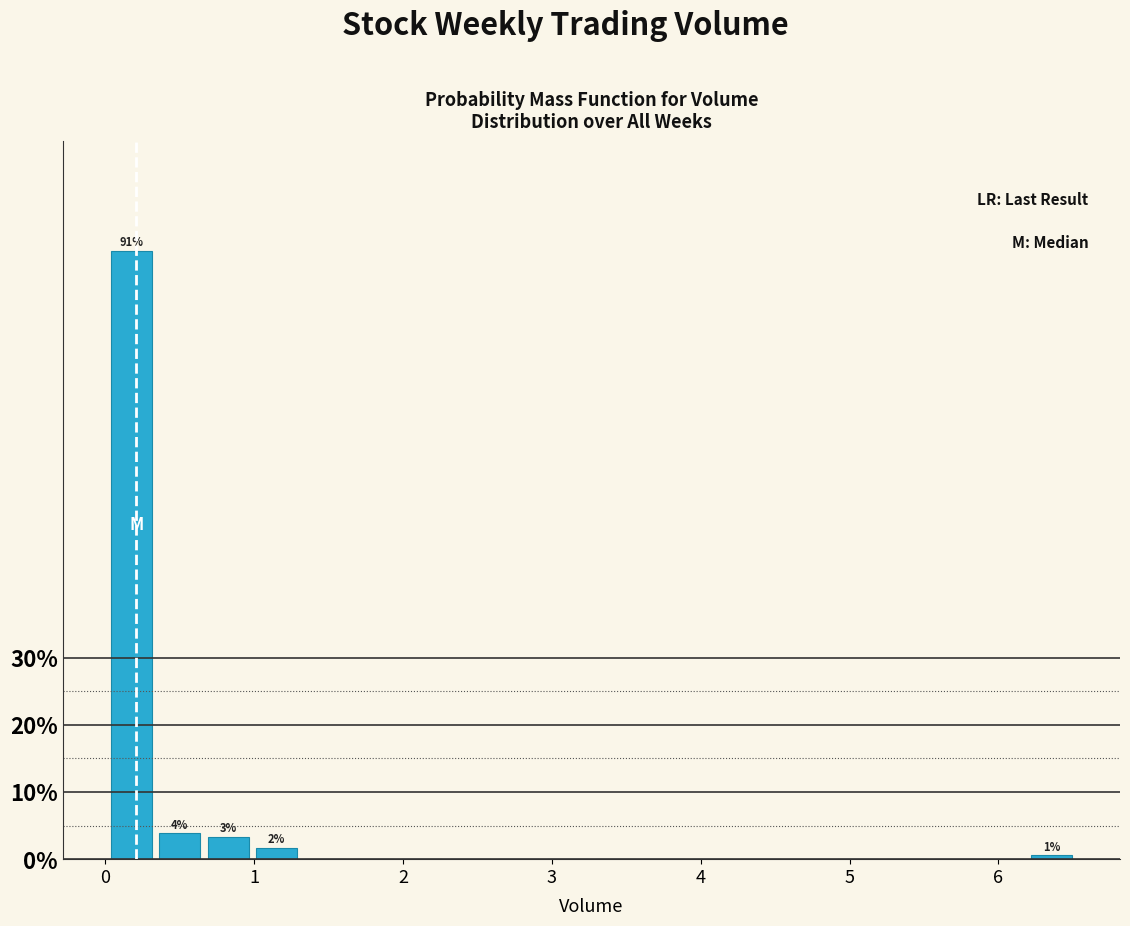

Read against the x-axis, roughly where is the centre of the tallest bar?

0.2